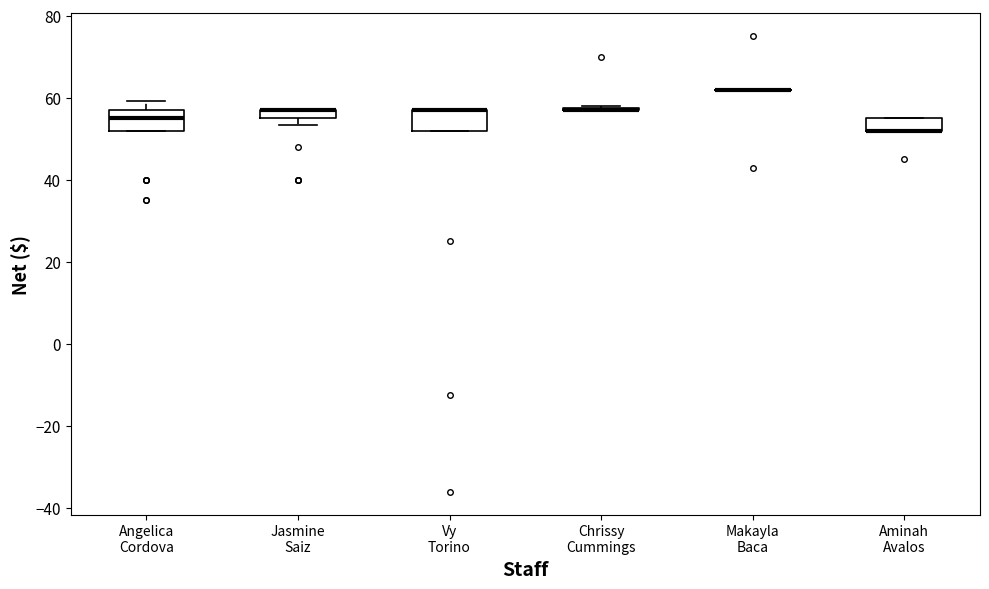

Where is the upper edge of the box for Jasmine Saiz on the y-axis? The values are not printed on the chart, so give them approximately, as read against the axis.

58